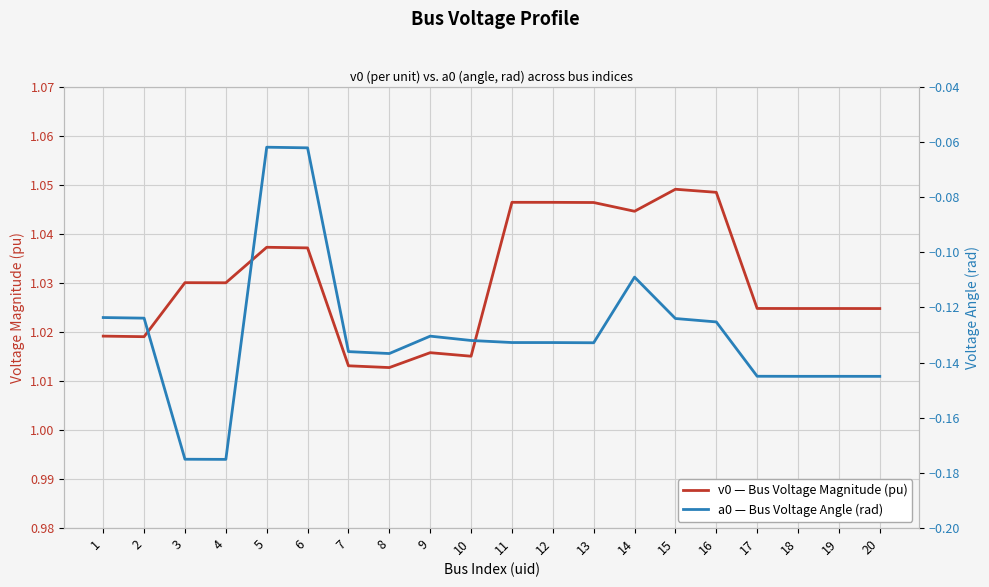

The v0 — Bus Voltage Magnitude (pu) series shows 0.4 at 14. True or false?

False